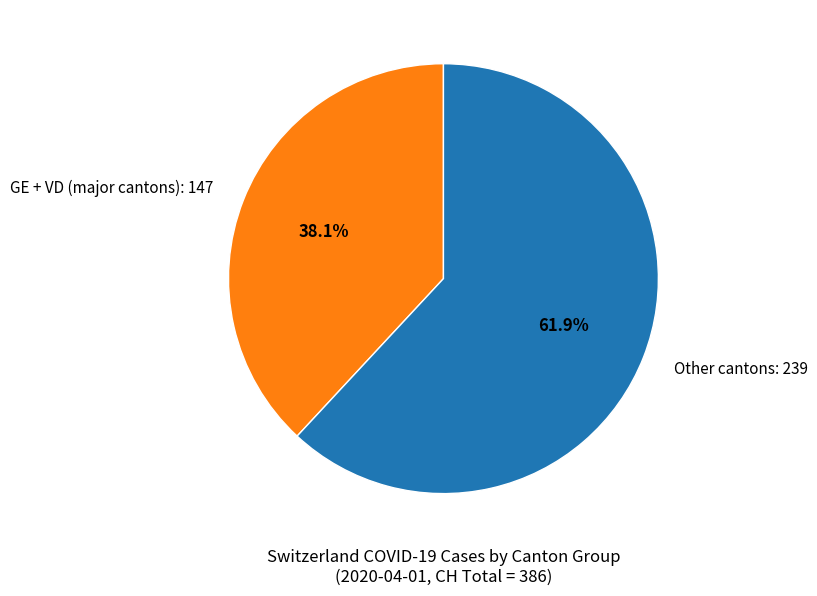

What is the largest slice in the pie chart?

Other cantons: 239